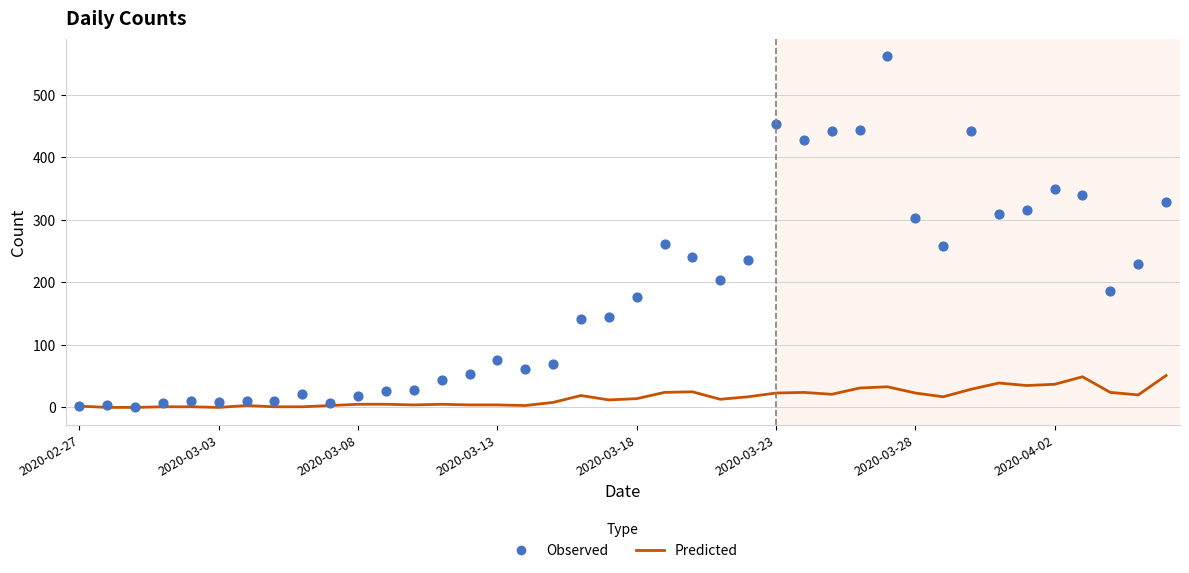

At which category is the sum across all series the highest?

29